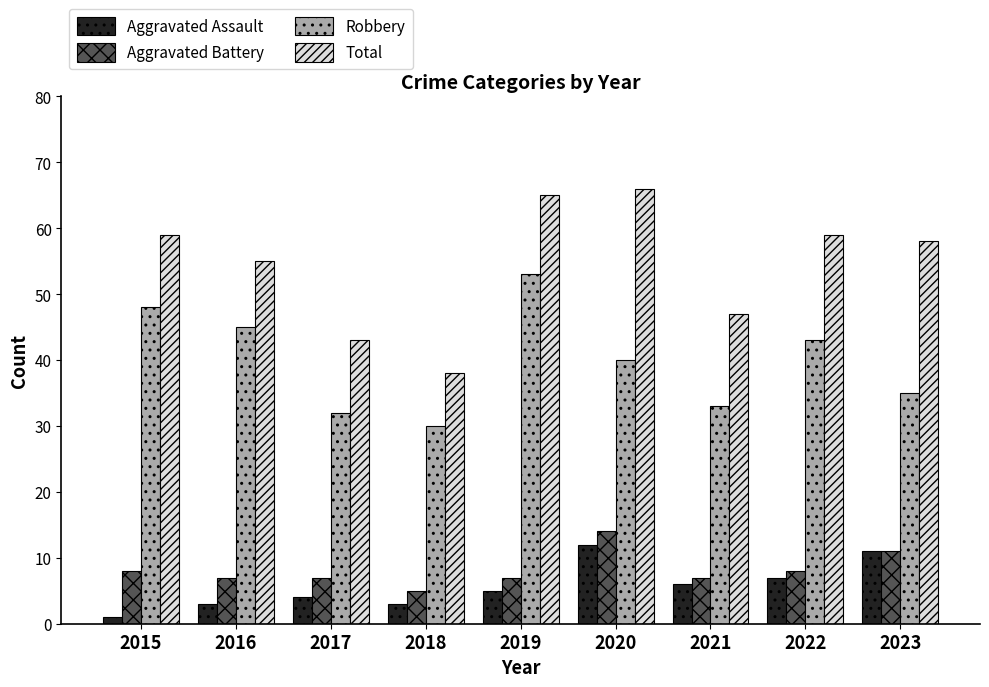

Between 2015 and 2021, which series saw the biggest shift?

Robbery